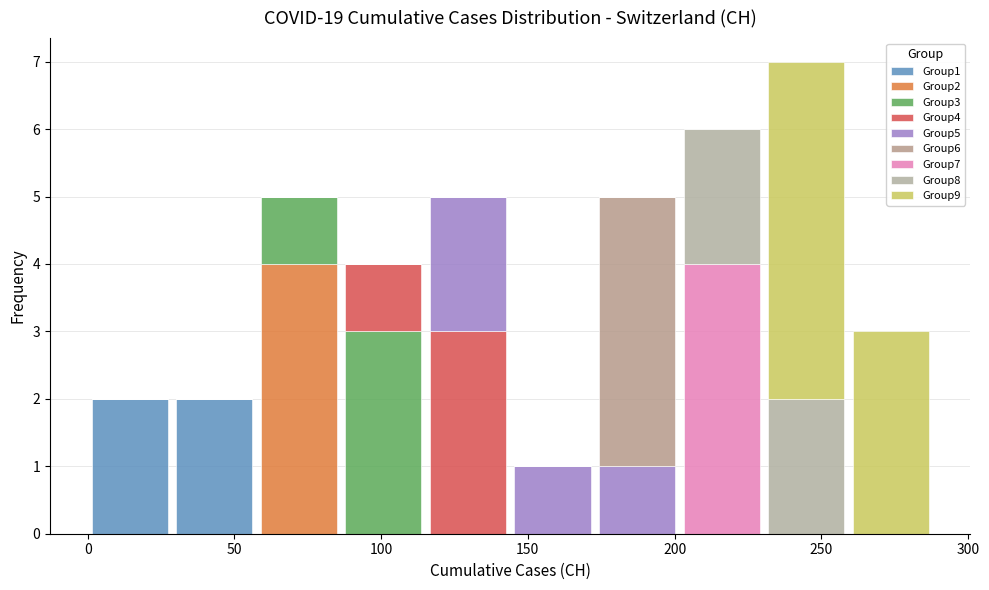

Reading left to right, transcribe this chart: for each stacked bar, give the range it covers on the x-axis and its total height. Neither the bar edges nor the heights are printed on the chart, so give them approximately, as read against the axes.

0 to 30: 2
30 to 60: 2
60 to 85: 5
85 to 115: 4
115 to 145: 5
145 to 175: 1
175 to 200: 5
200 to 230: 6
230 to 260: 7
260 to 290: 3